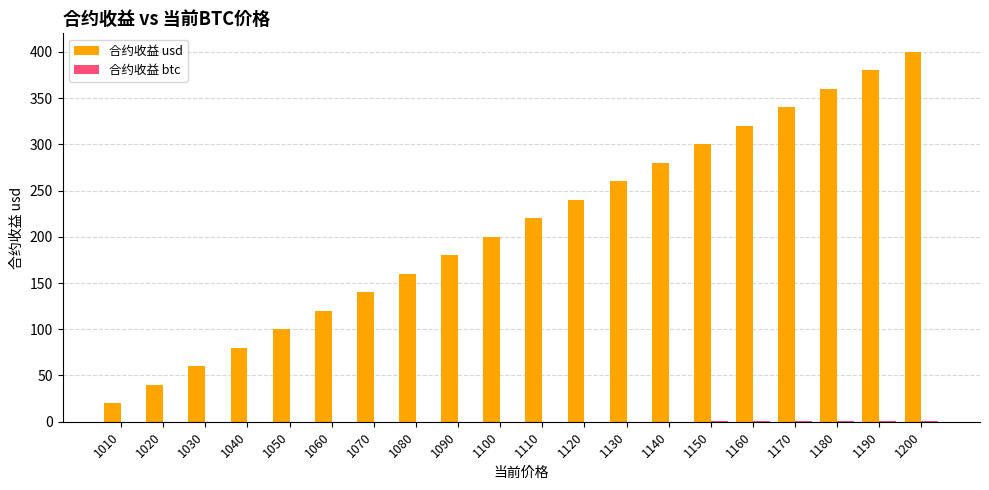

The 合约收益 usd series shows 160.3 at 1060. True or false?

False